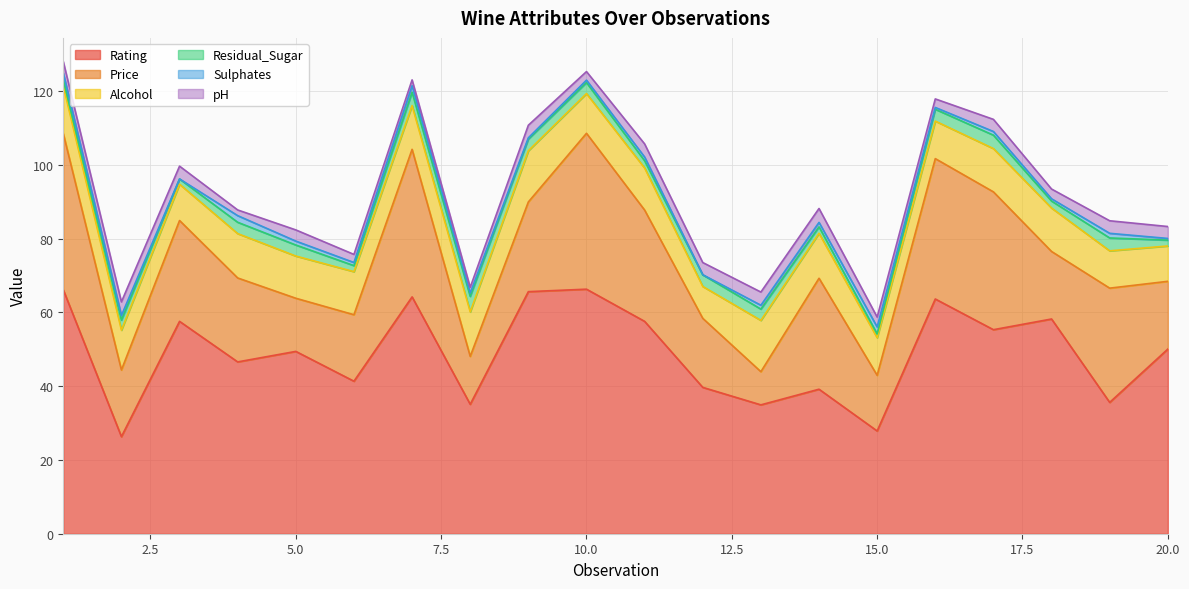

What is the difference between the second highest and minimum values in the Residual_Sugar series?

2.6